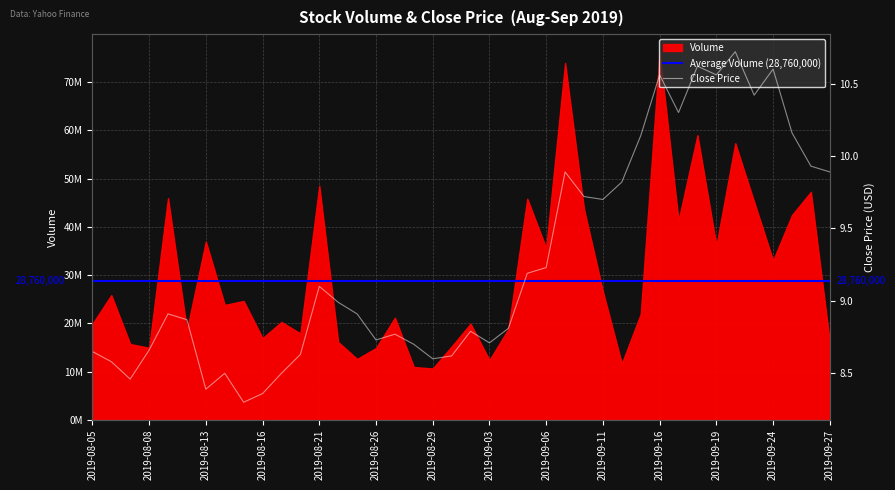

What is the greatest value displayed?

10.7